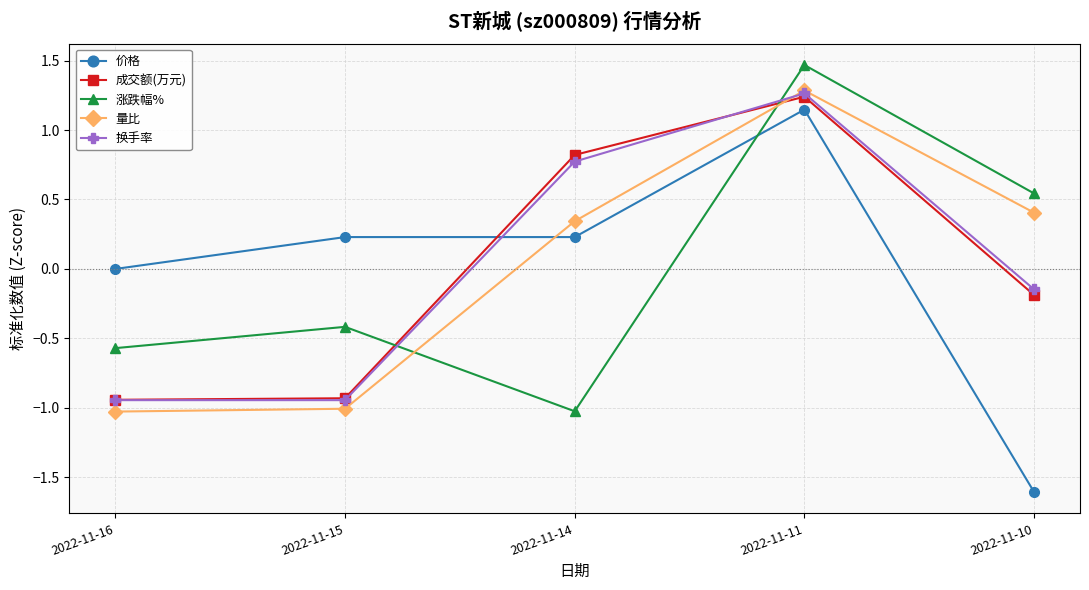

After their last crossing, which series has the higher values: 价格 or 涨跌幅%?

涨跌幅%